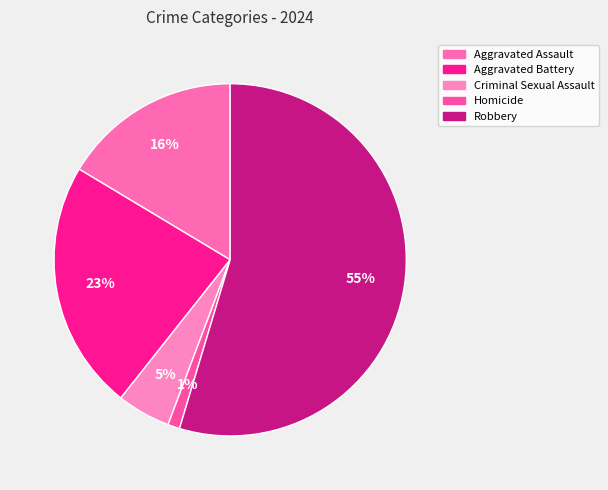

Is the sum of Aggravated Battery and Robbery greater than half?

Yes